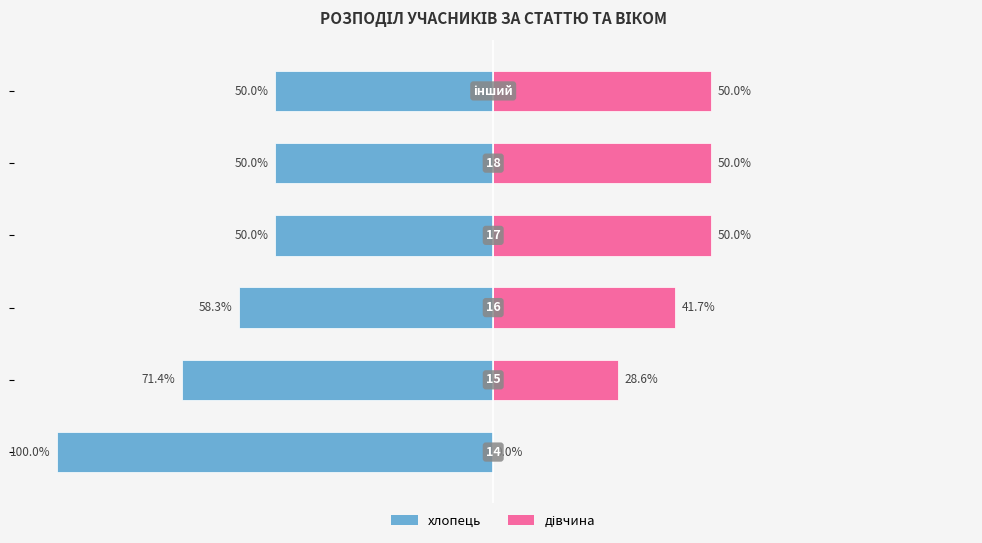

Reading left to right, extract all data points from this chart.

хлопець: 0=-100.0	1=-71.4	2=-58.3	3=-50.0	4=-50.0	5=-50.0
дівчина: 0=0.0	1=28.6	2=41.7	3=50.0	4=50.0	5=50.0